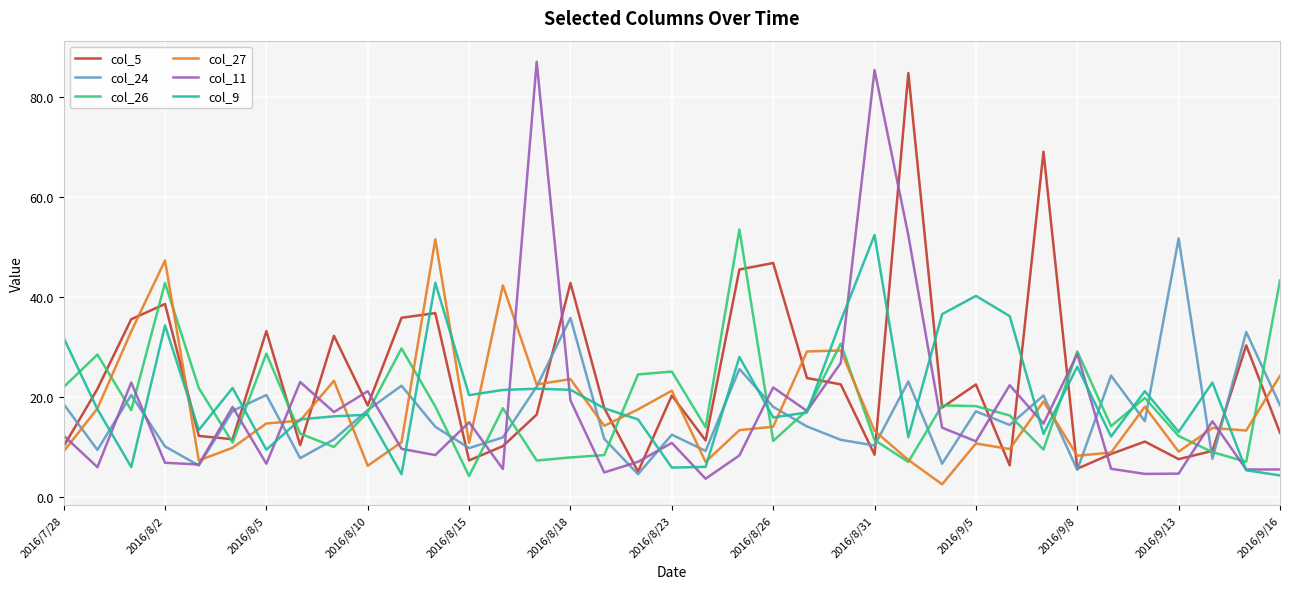

What is the smallest value displayed?

2.5